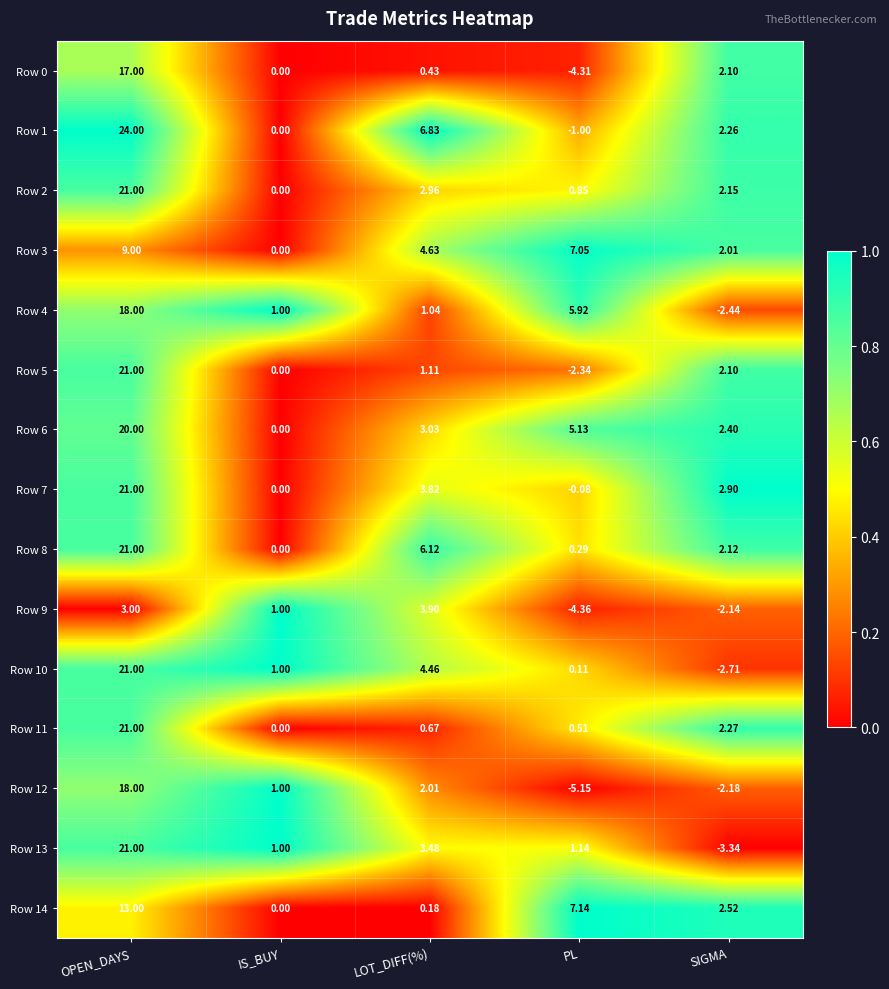

List the labels in order of Row 8 value, largest first.

OPEN_DAYS, LOT_DIFF(%), SIGMA, PL, IS_BUY